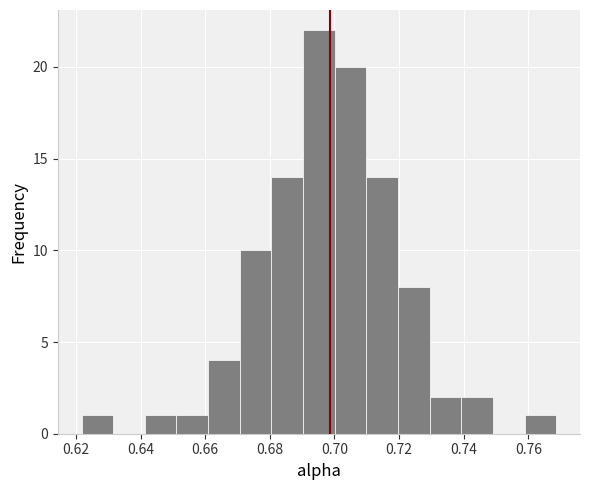

Which range on the x-axis has the tallest bar?

0.690 to 0.700